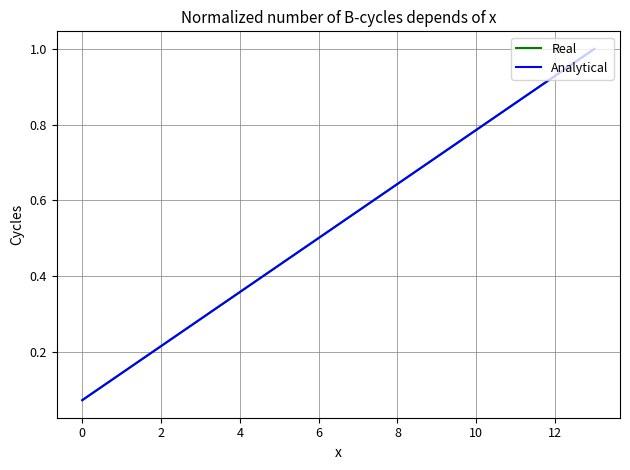

At which category is the sum across all series the highest?

13